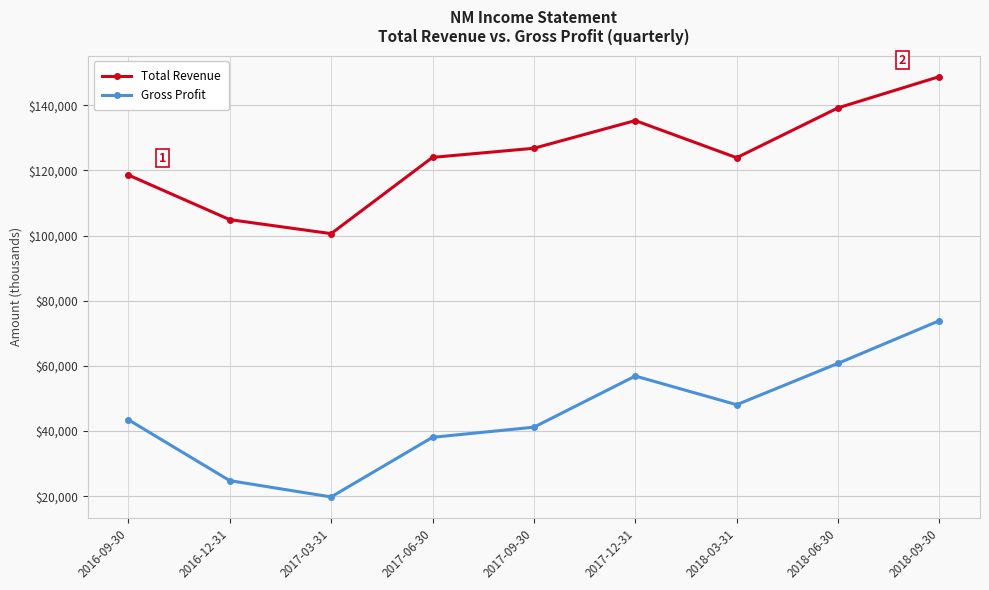

What position from the left is 2018-09-30?

9